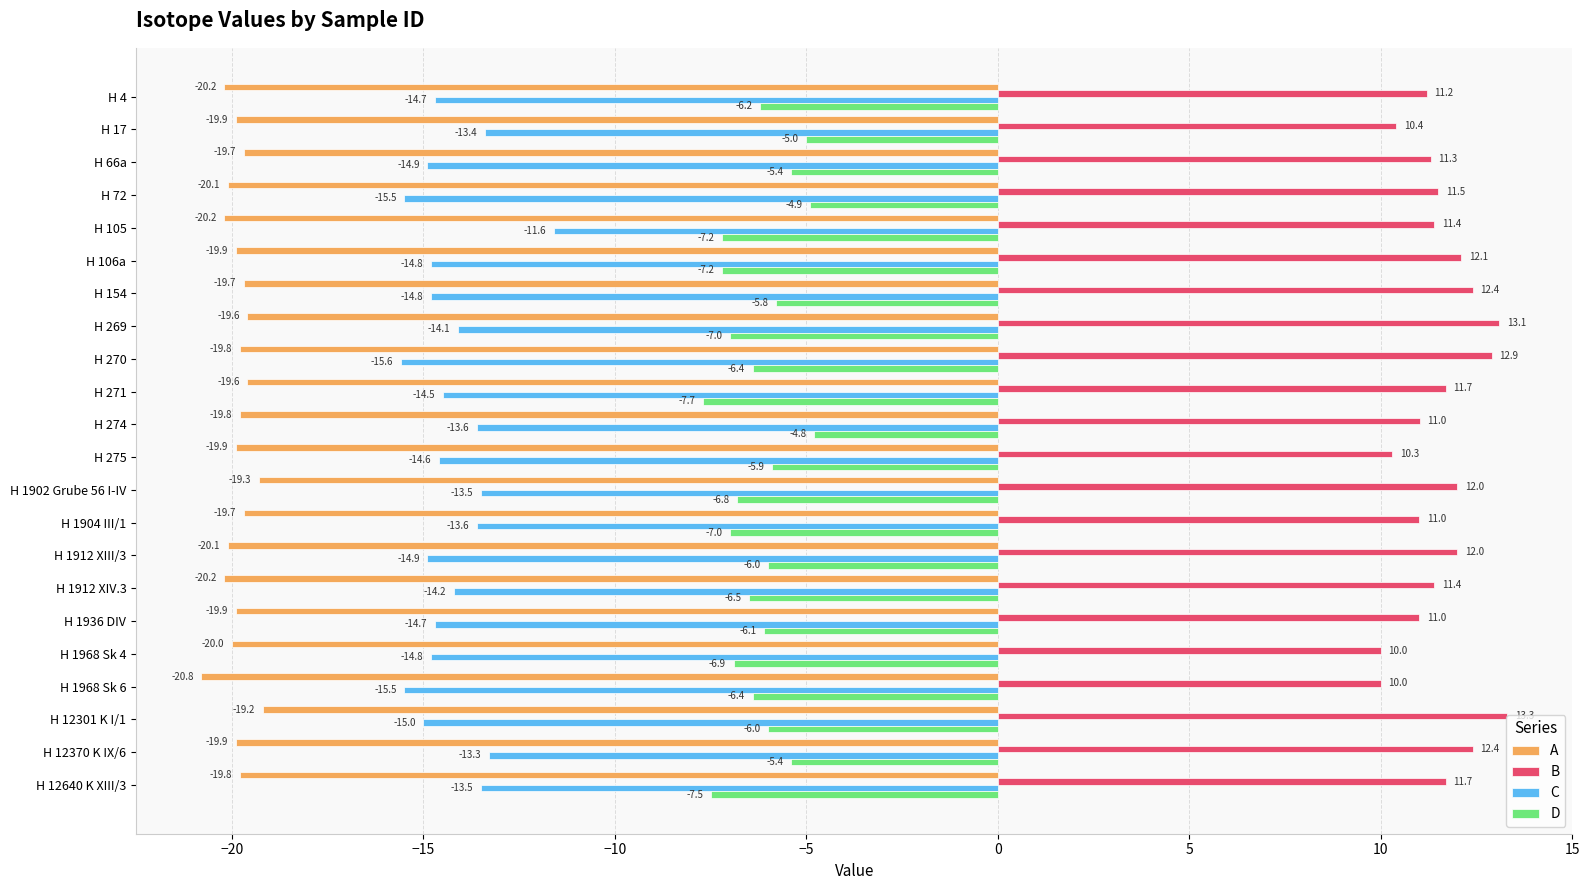

Which series has the widest spread of values?

C